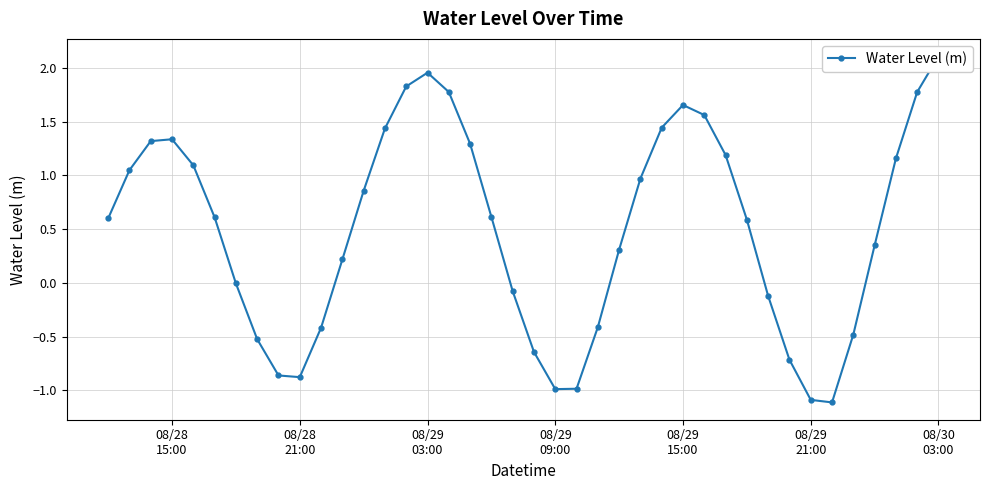

What is the difference between the maximum and minimum values?

3.2